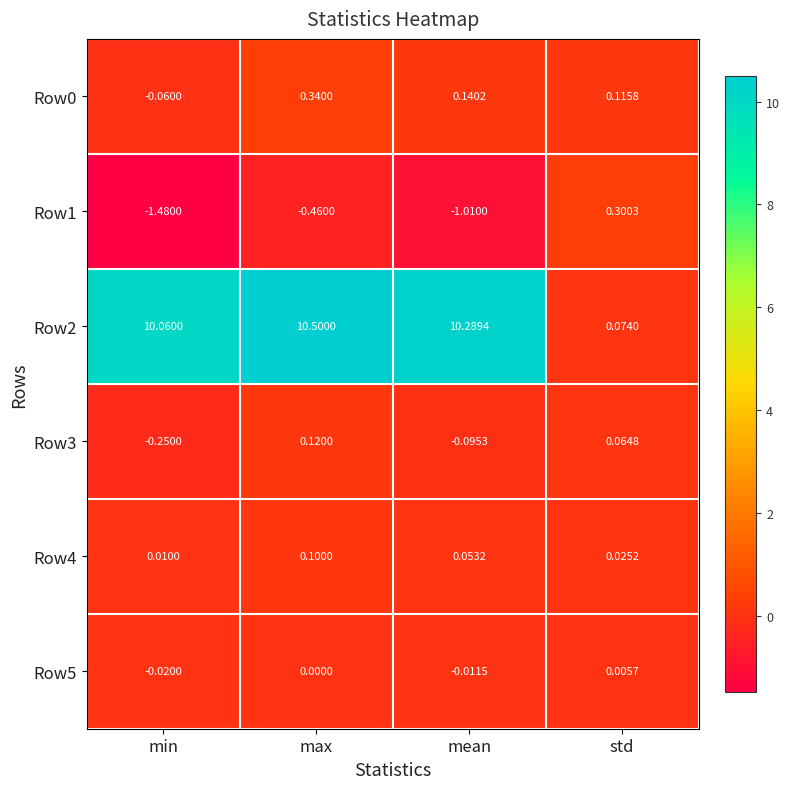

Where is Row0 nearest to the value 0?

min